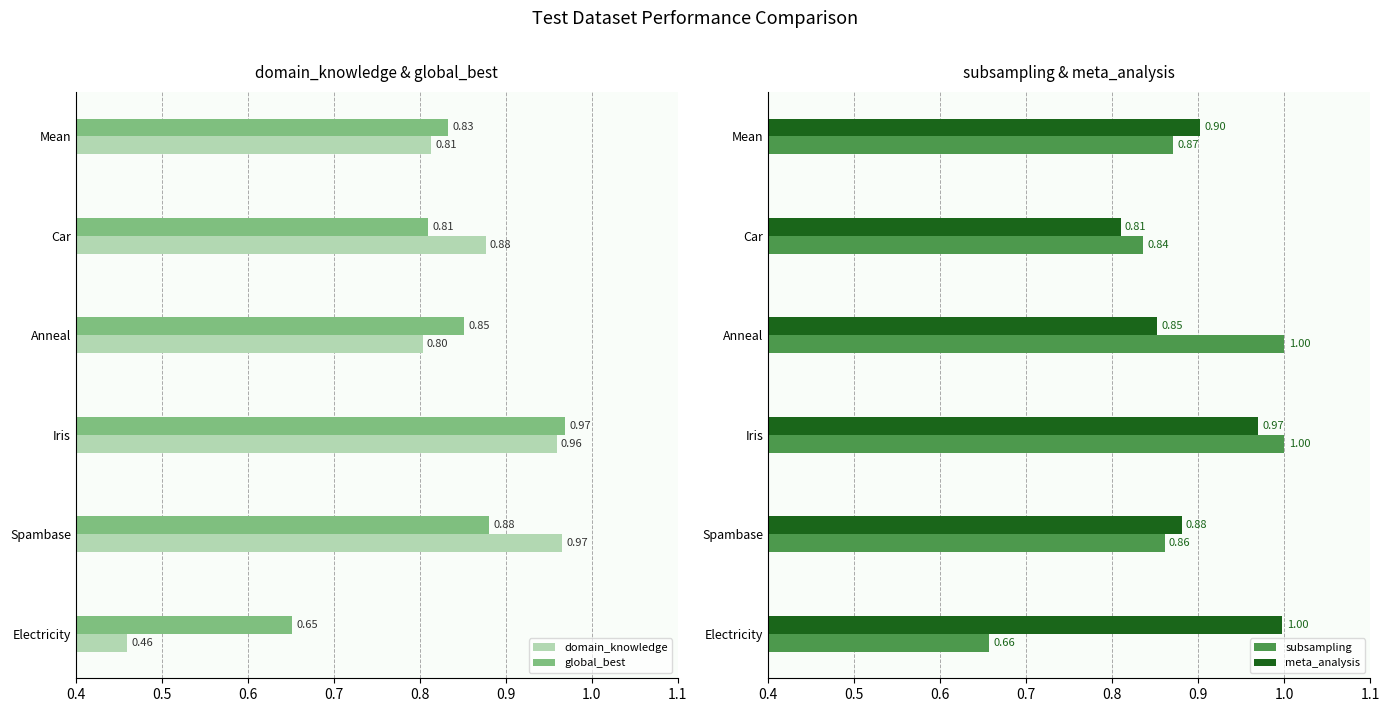

What is the sum of the meta_analysis values at Mean and Electricity?

1.9